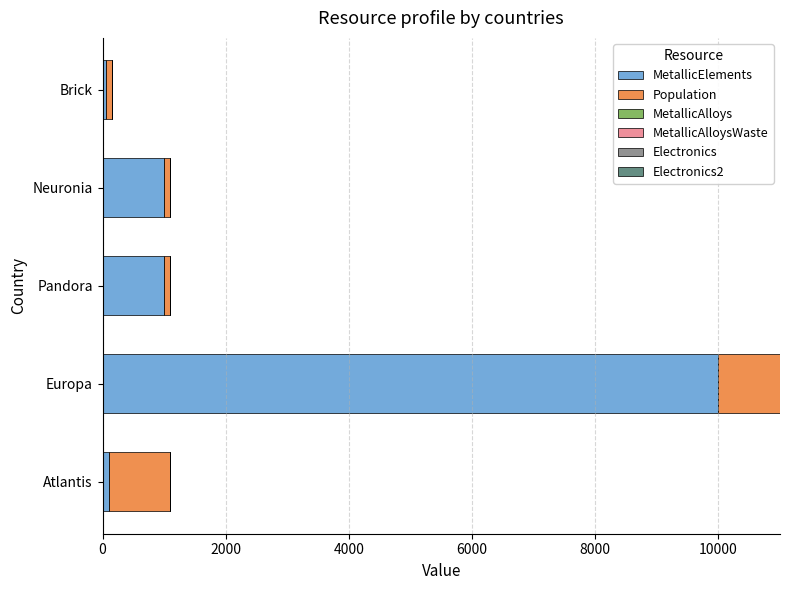

At which category is the sum across all series the highest?

Europa